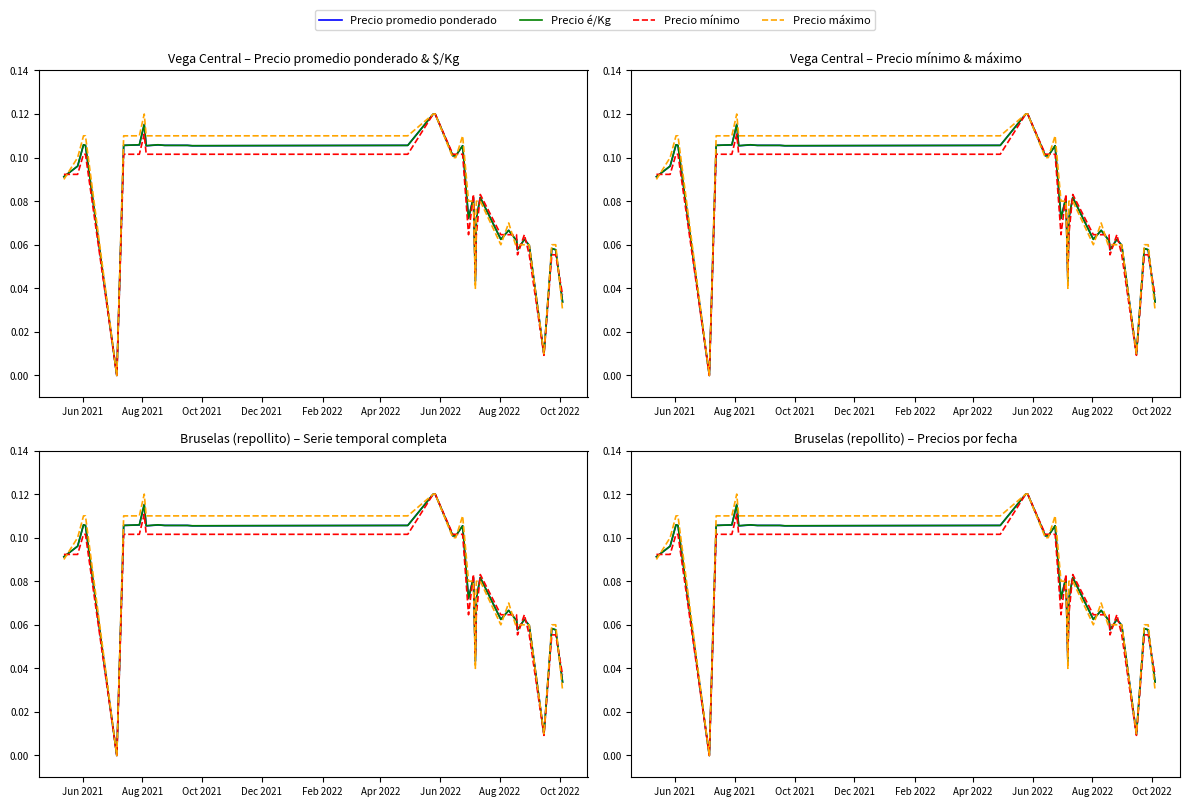

What is the sum of all Precio é/Kg values?

3.4